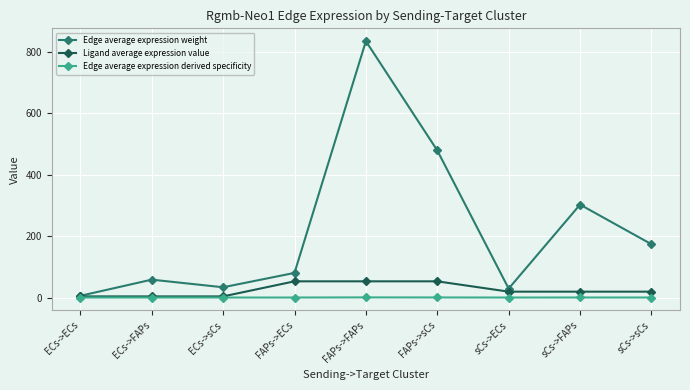

What is the maximum value shown in the chart?

834.4